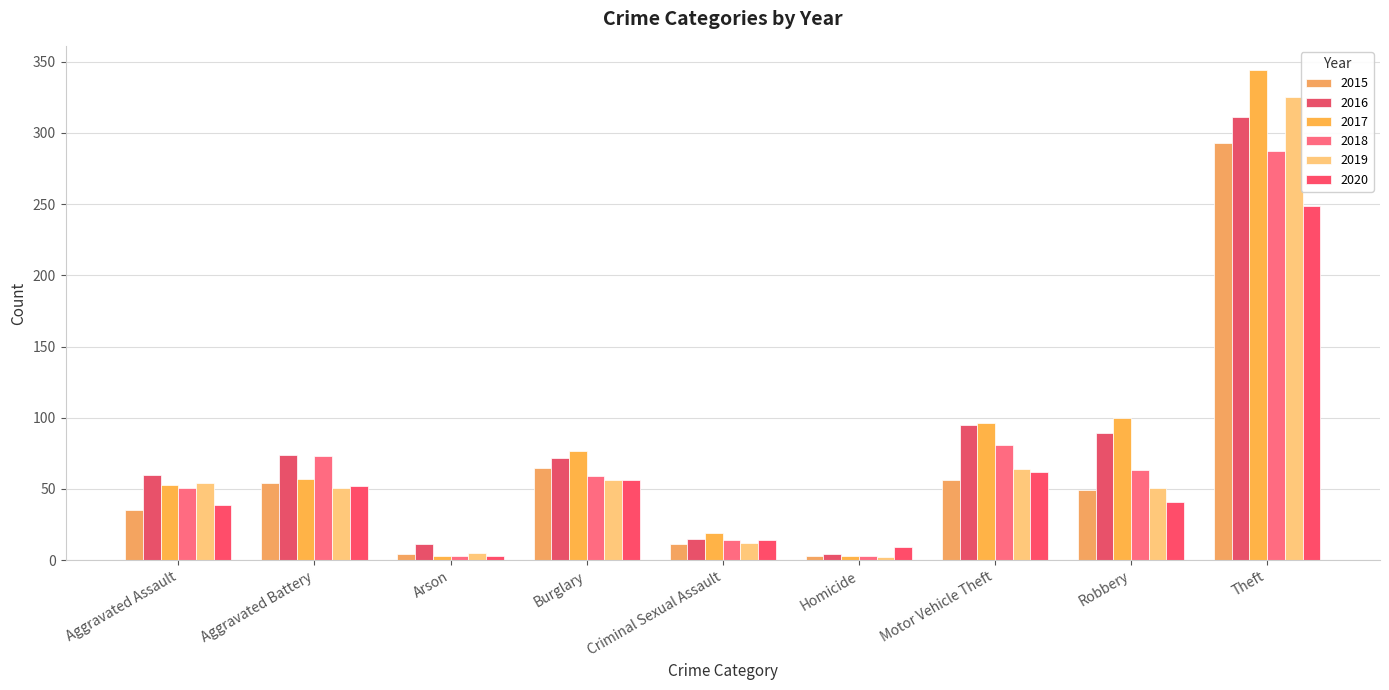

Is the value of 2020 at Motor Vehicle Theft greater than the value of 2016 at Theft?

No